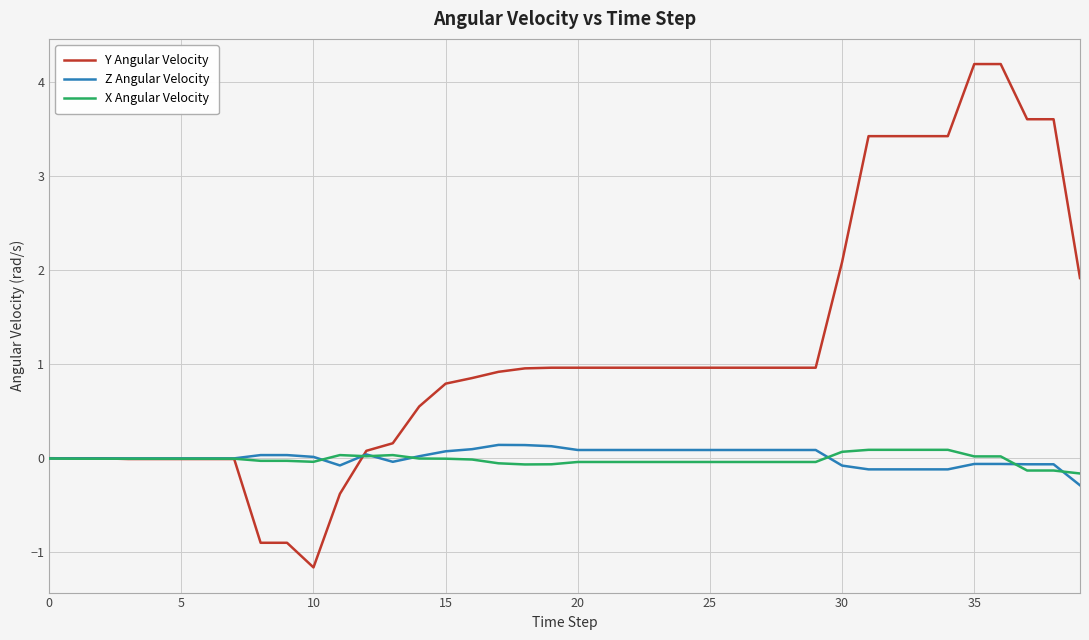

Which series has the largest total across all categories?

Y Angular Velocity